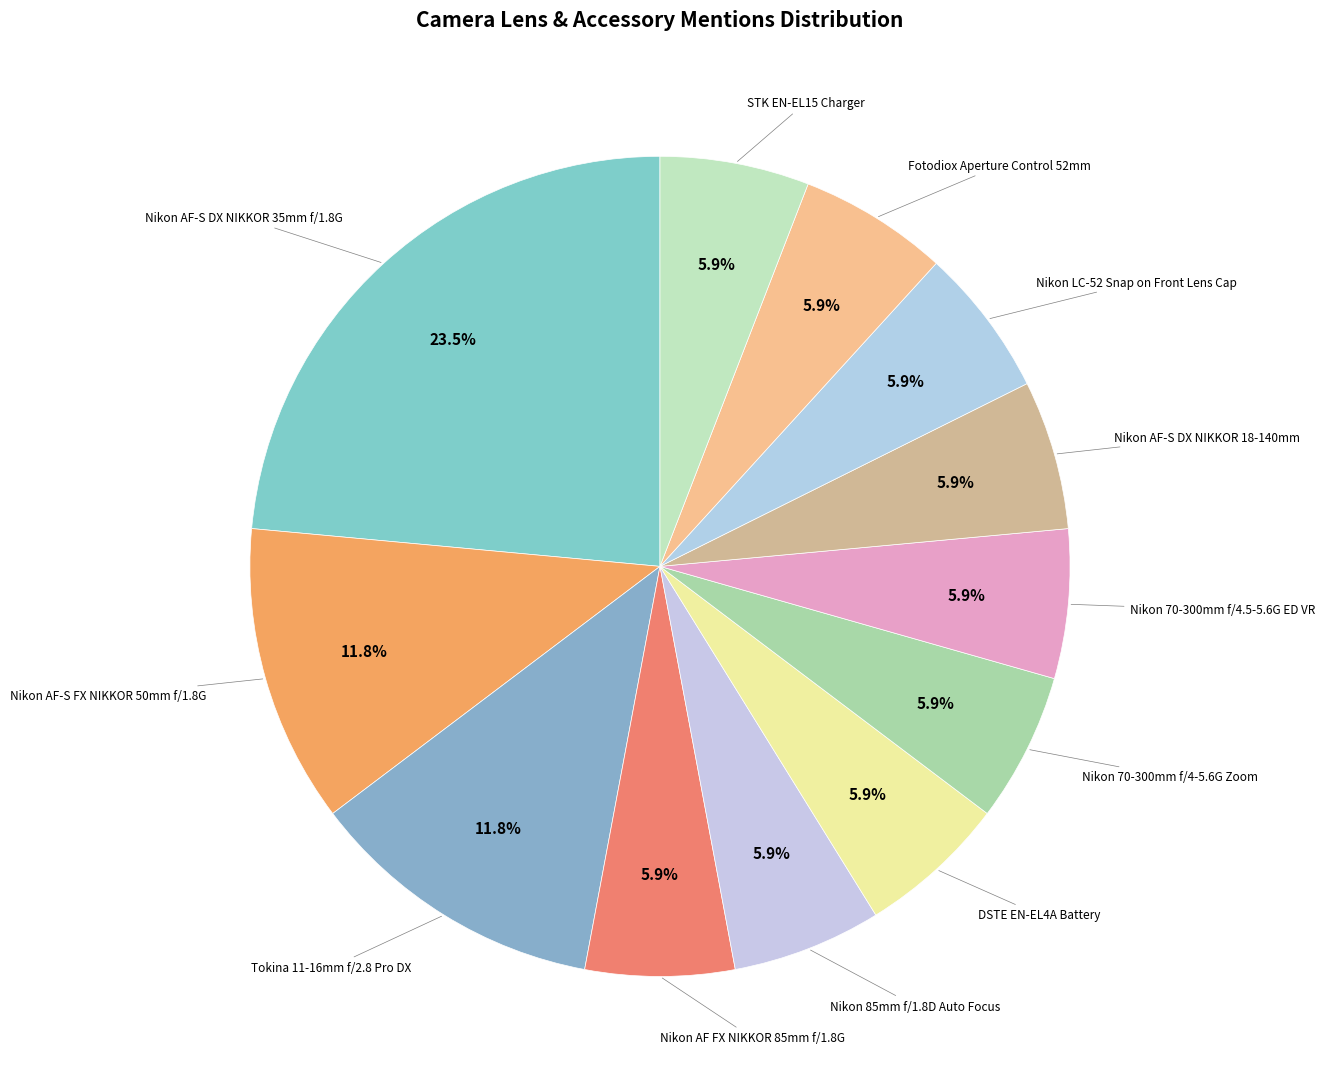

To the nearest percent, what is the average slice percentage?

8%